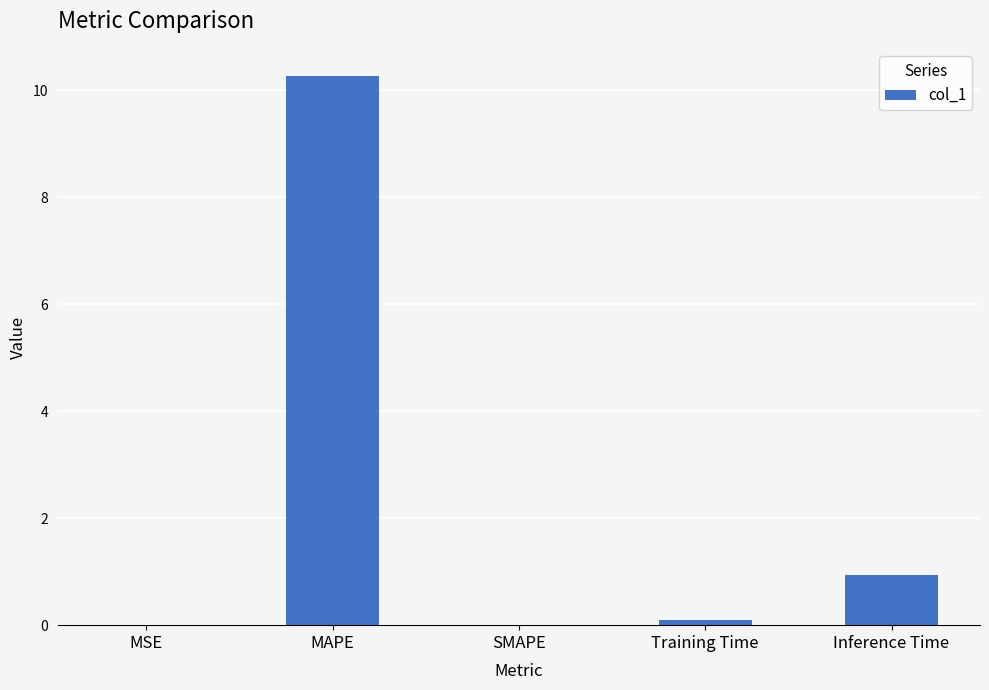

True or false: the data shows 0.9 at Inference Time.

True